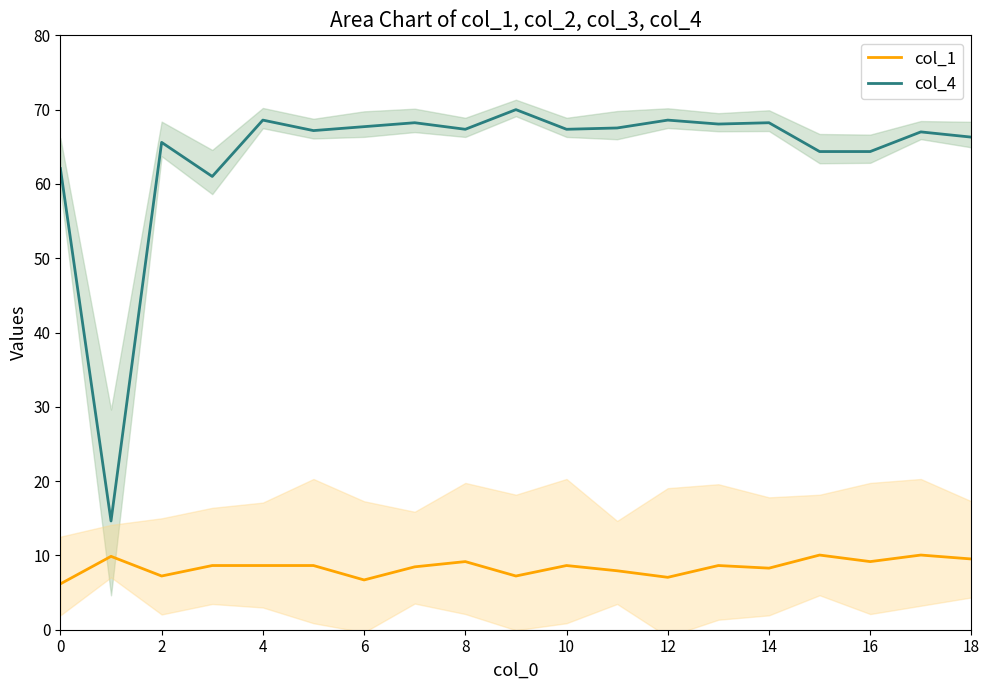

What is the maximum value for col_1?

10.1